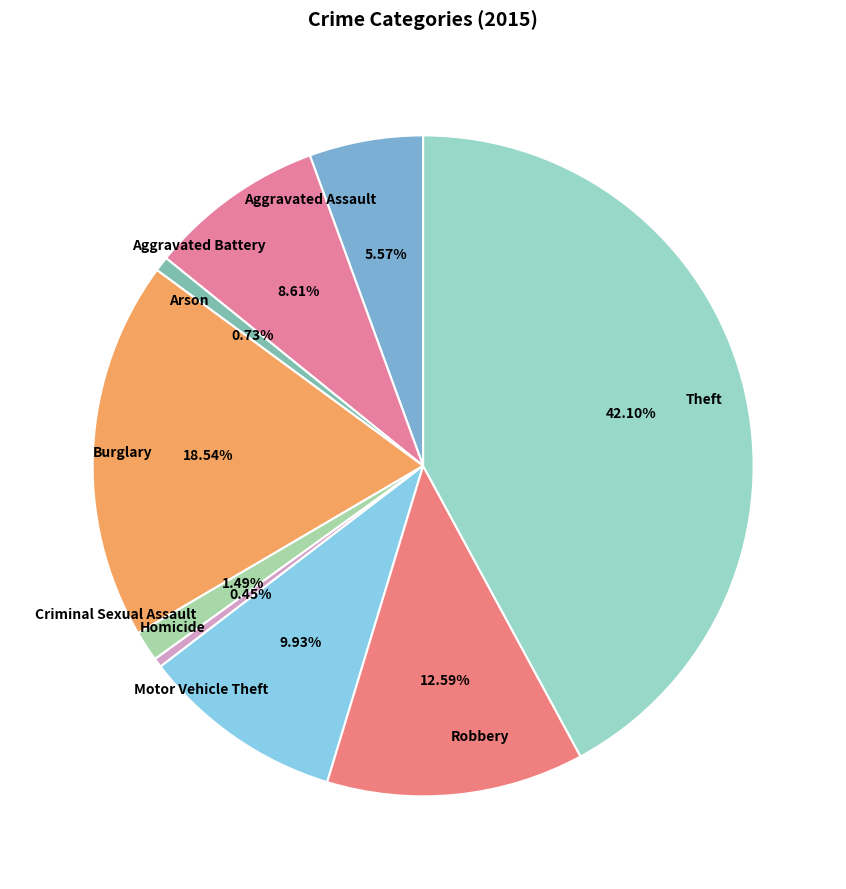

What is the largest slice in the pie chart?

Theft